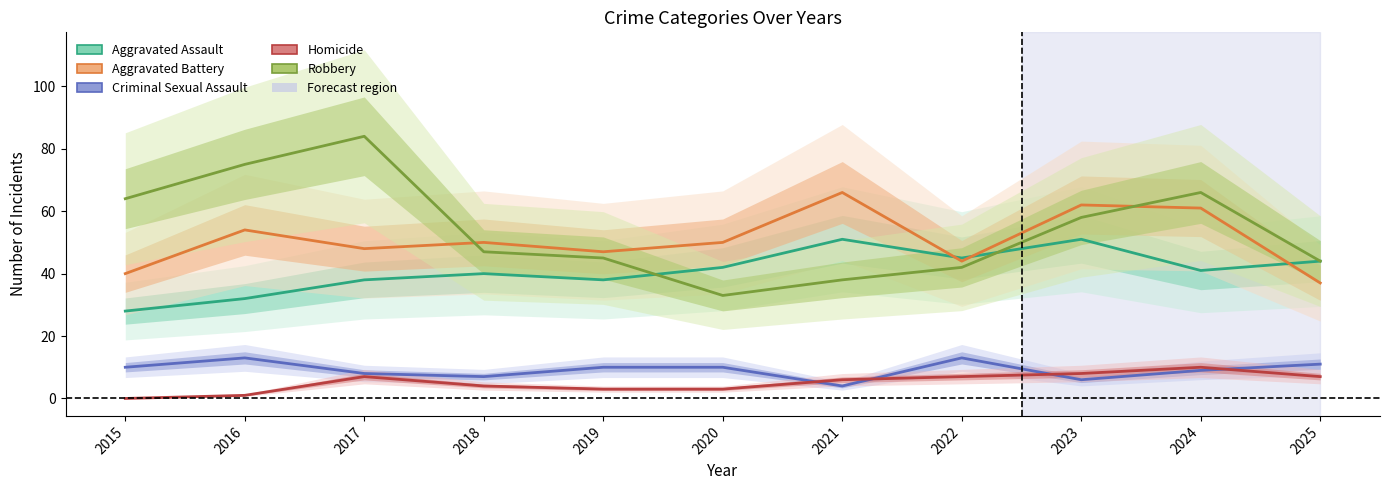

Reading left to right, transcribe all the data shown in this chart.

Aggravated Assault: 2015=28	2016=32	2017=38	2018=40	2019=38	2020=42	2021=51	2022=45	2023=51	2024=41	2025=44
Aggravated Battery: 2015=40	2016=54	2017=48	2018=50	2019=47	2020=50	2021=66	2022=44	2023=62	2024=61	2025=37
Criminal Sexual Assault: 2015=10	2016=13	2017=8	2018=7	2019=10	2020=10	2021=4	2022=13	2023=6	2024=9	2025=11
Homicide: 2015=0	2016=1	2017=7	2018=4	2019=3	2020=3	2021=6	2022=7	2023=8	2024=10	2025=7
Robbery: 2015=64	2016=75	2017=84	2018=47	2019=45	2020=33	2021=38	2022=42	2023=58	2024=66	2025=44